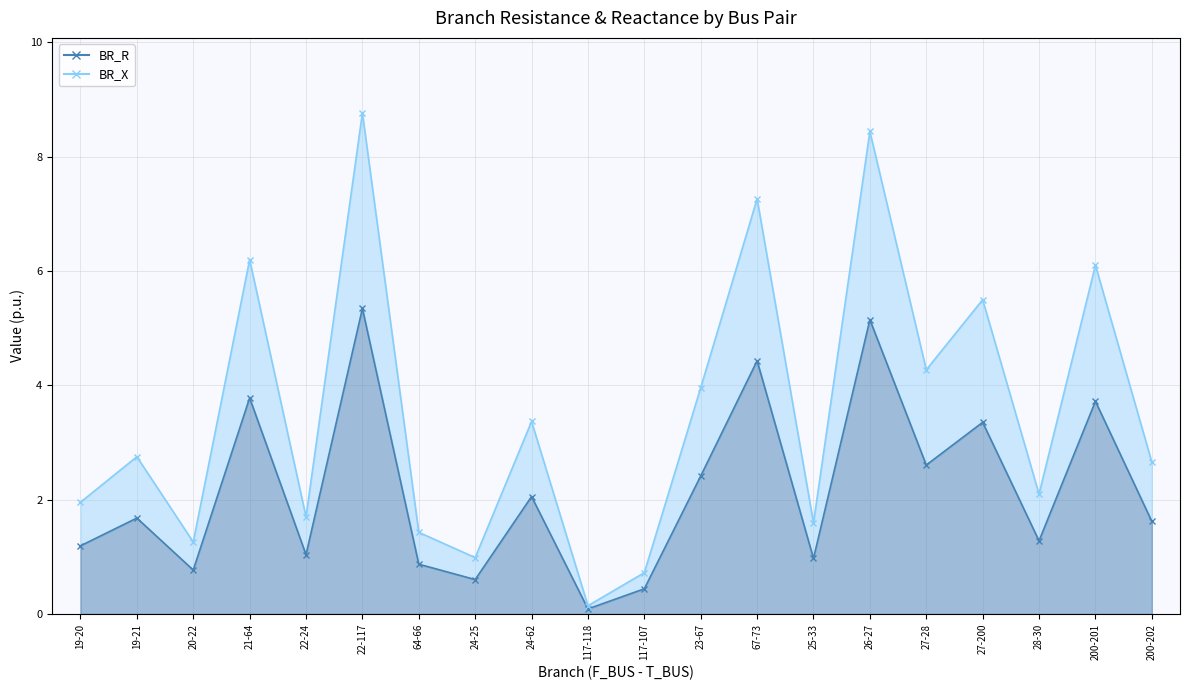

Reading left to right, what are all the values shown in this chart?

BR_R: 19-20=1.2	19-21=1.7	20-22=0.8	21-64=3.8	22-24=1.0	22-117=5.3	64-66=0.9	24-25=0.6	24-62=2.1	117-118=0.1	117-107=0.4	23-67=2.4	67-73=4.4	25-33=1.0	26-27=5.1	27-28=2.6	27-200=3.4	28-30=1.3	200-201=3.7	200-202=1.6
BR_X: 19-20=2.0	19-21=2.7	20-22=1.3	21-64=6.2	22-24=1.7	22-117=8.8	64-66=1.4	24-25=1.0	24-62=3.4	117-118=0.1	117-107=0.7	23-67=4.0	67-73=7.3	25-33=1.6	26-27=8.4	27-28=4.3	27-200=5.5	28-30=2.1	200-201=6.1	200-202=2.7